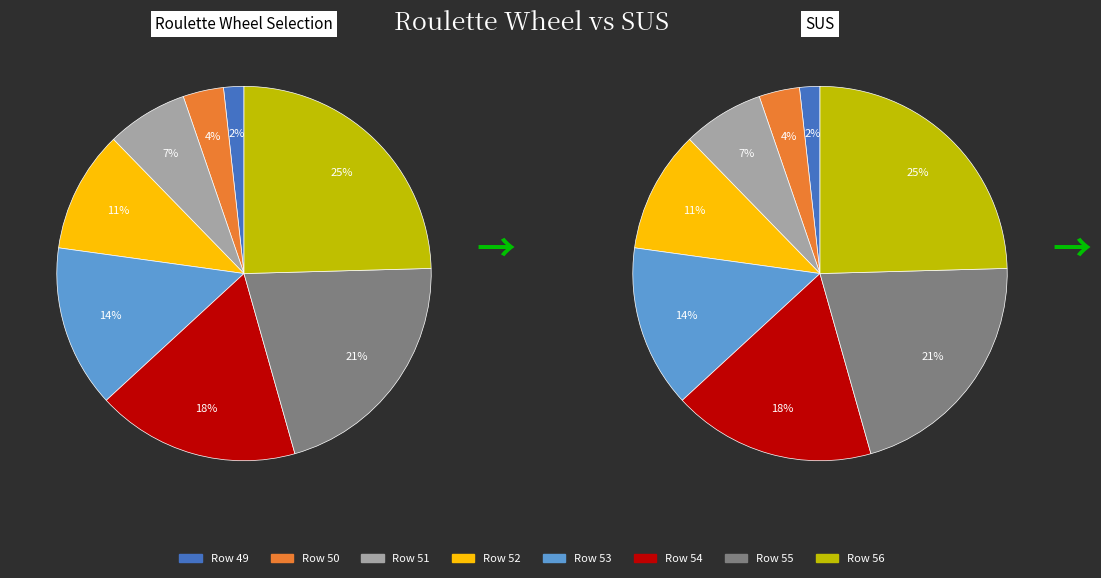

The 55 slice represents 21% of the pie. True or false?

True